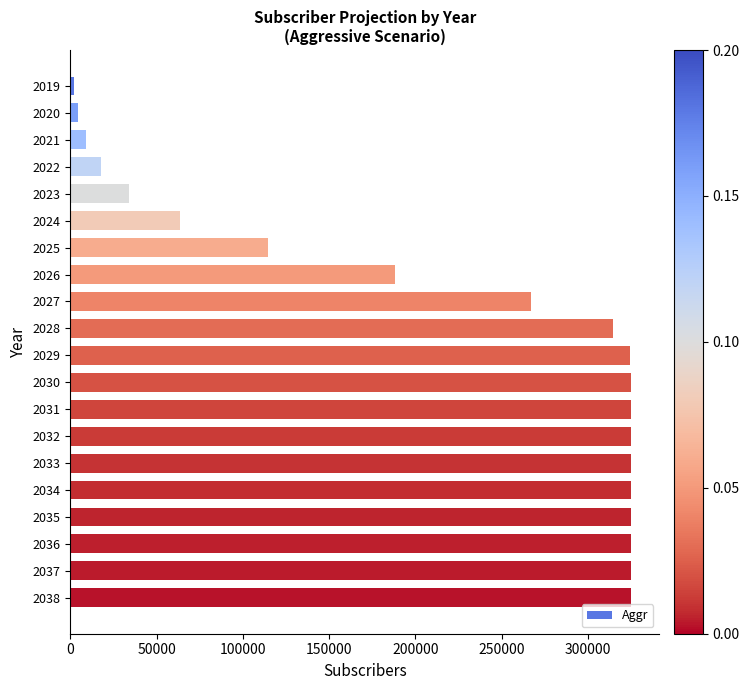

What is the maximum value shown in the chart?

325020